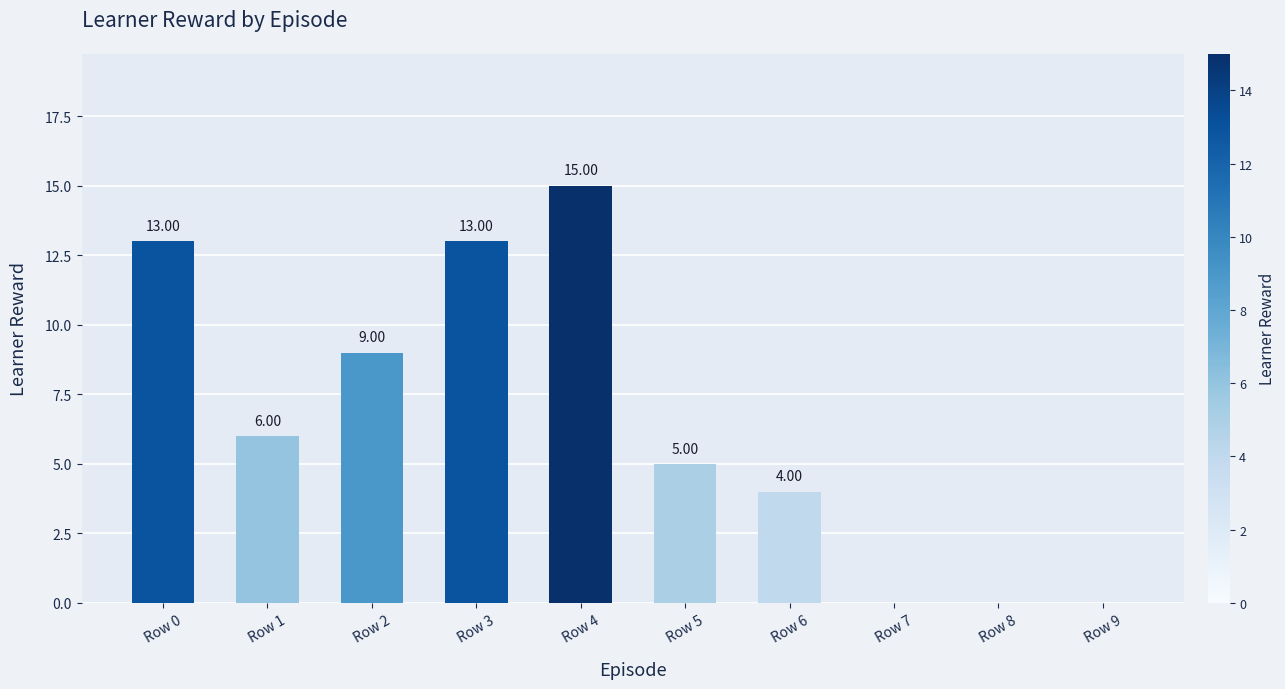

True or false: the data shows 6 at Row 6.

False